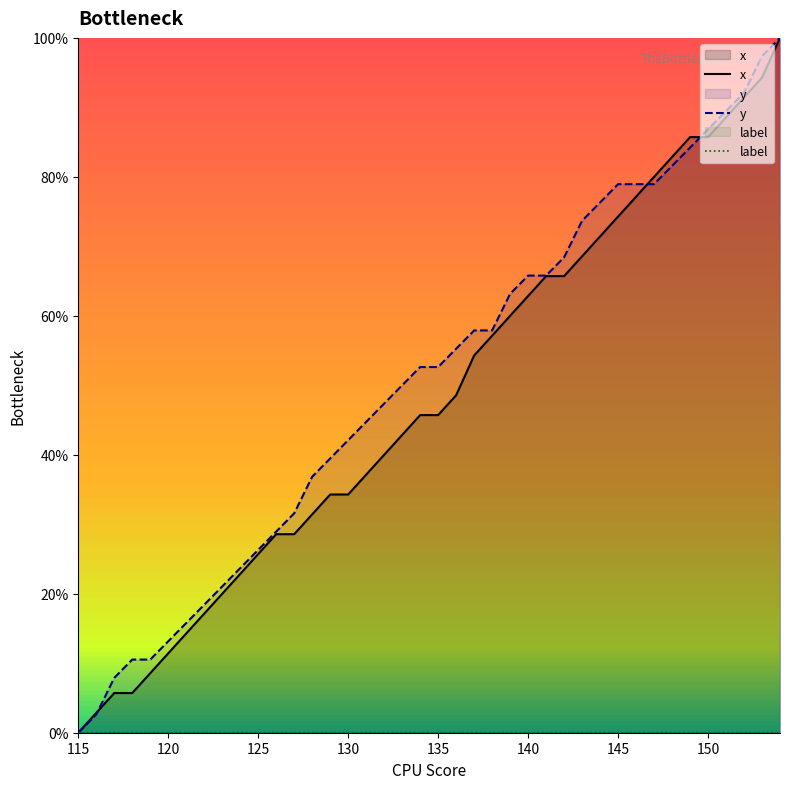

Count the number of data series in this chart.

3